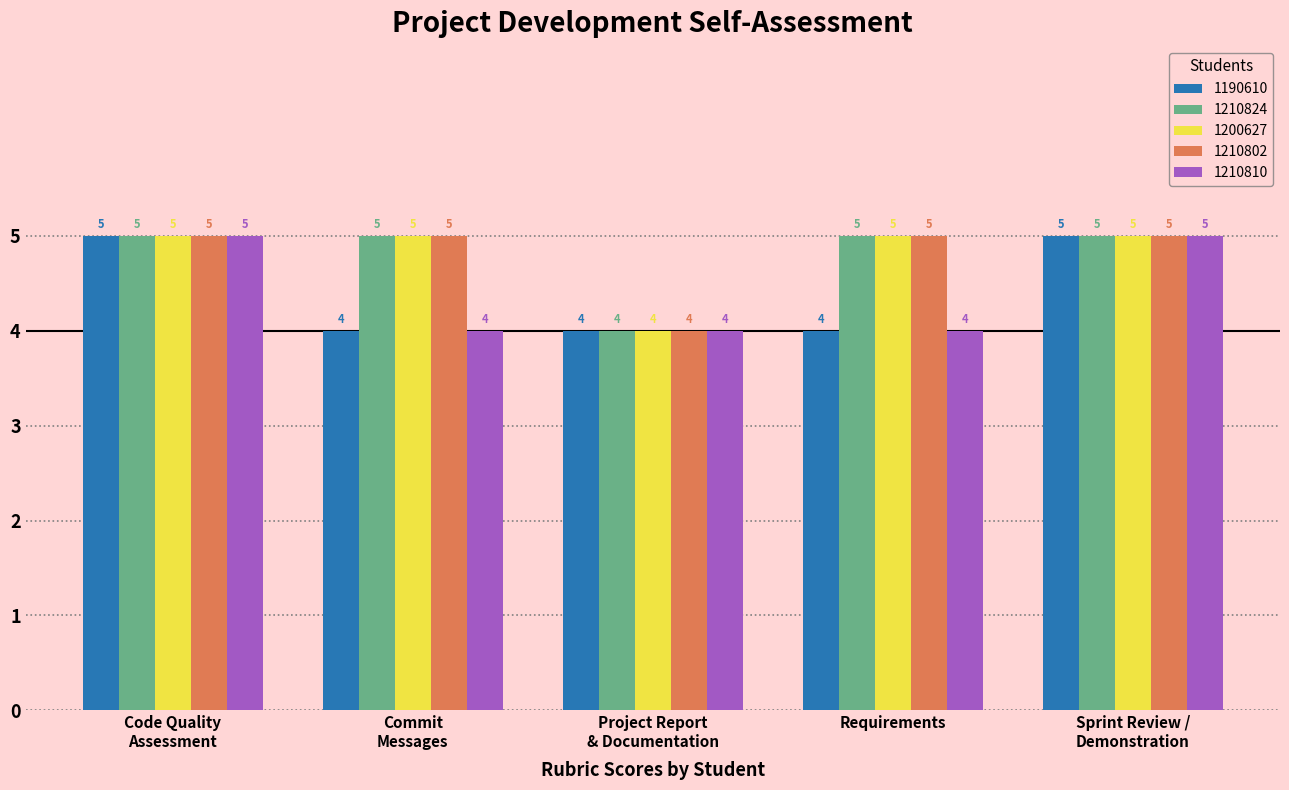

Where is 1210802 nearest to the value 4?

Project Report
& Documentation